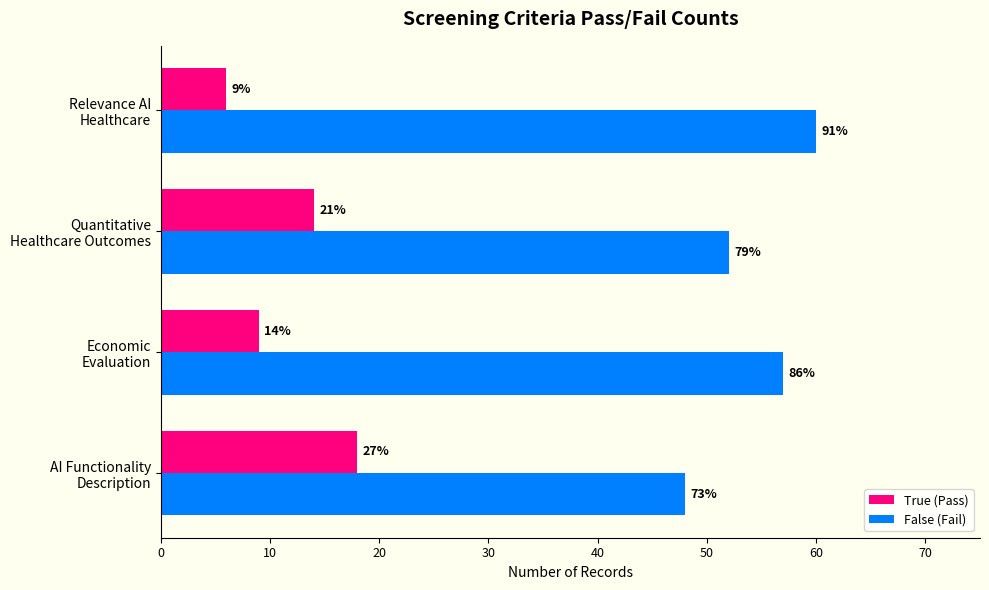

Which series has the widest spread of values?

True (Pass)